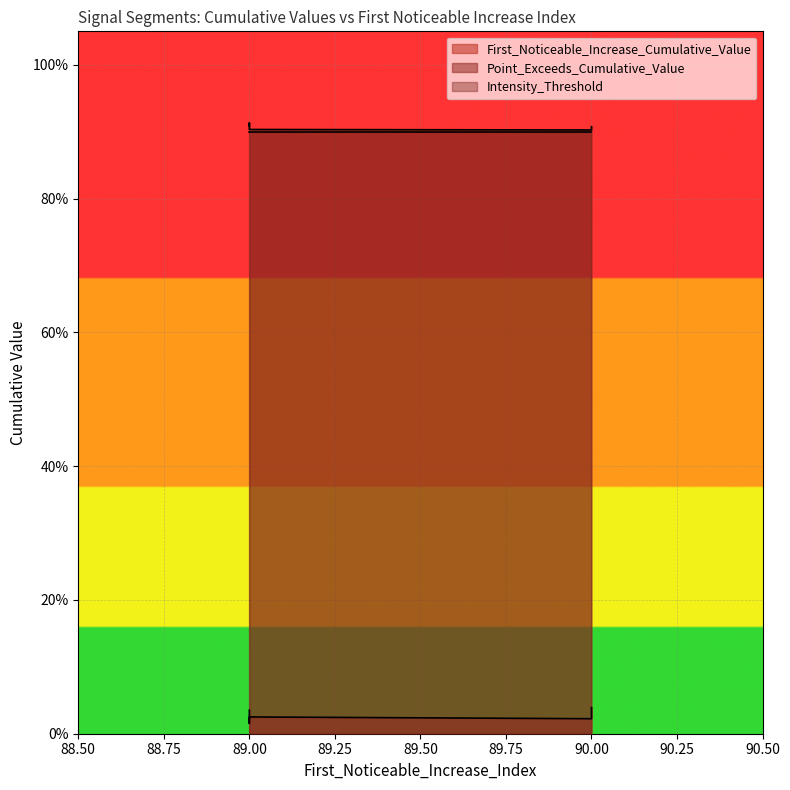

True or false: Point_Exceeds_Cumulative_Value and Intensity_Threshold intersect in this chart.

False